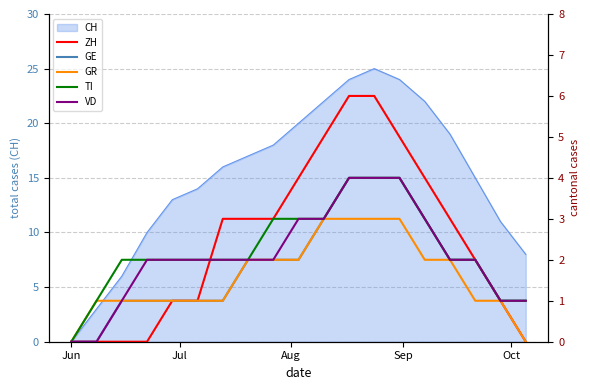

What is the average value of the VD series?

2